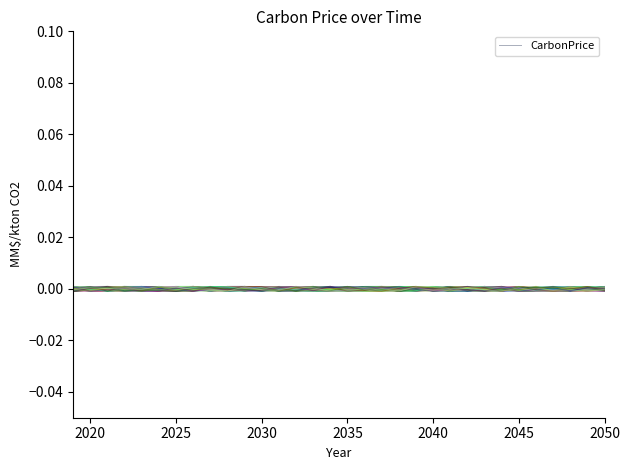

True or false: the data shows 0.0 at 2035.

False